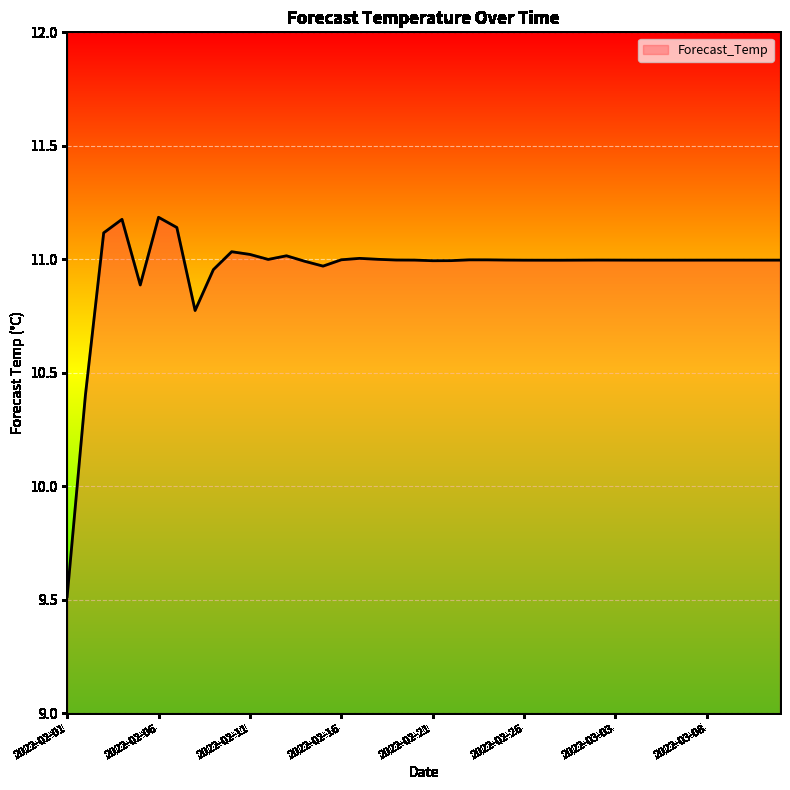

What is the difference between the maximum and minimum values?

1.7